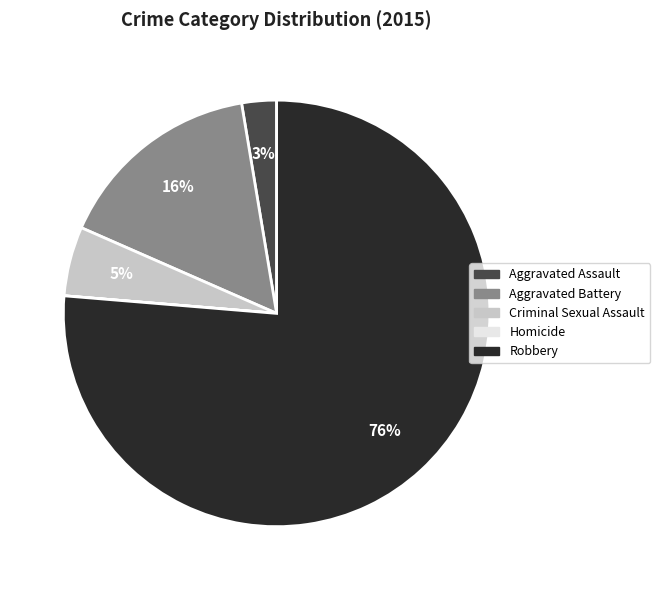

Do Criminal Sexual Assault and Aggravated Assault together represent more than half of the pie?

No